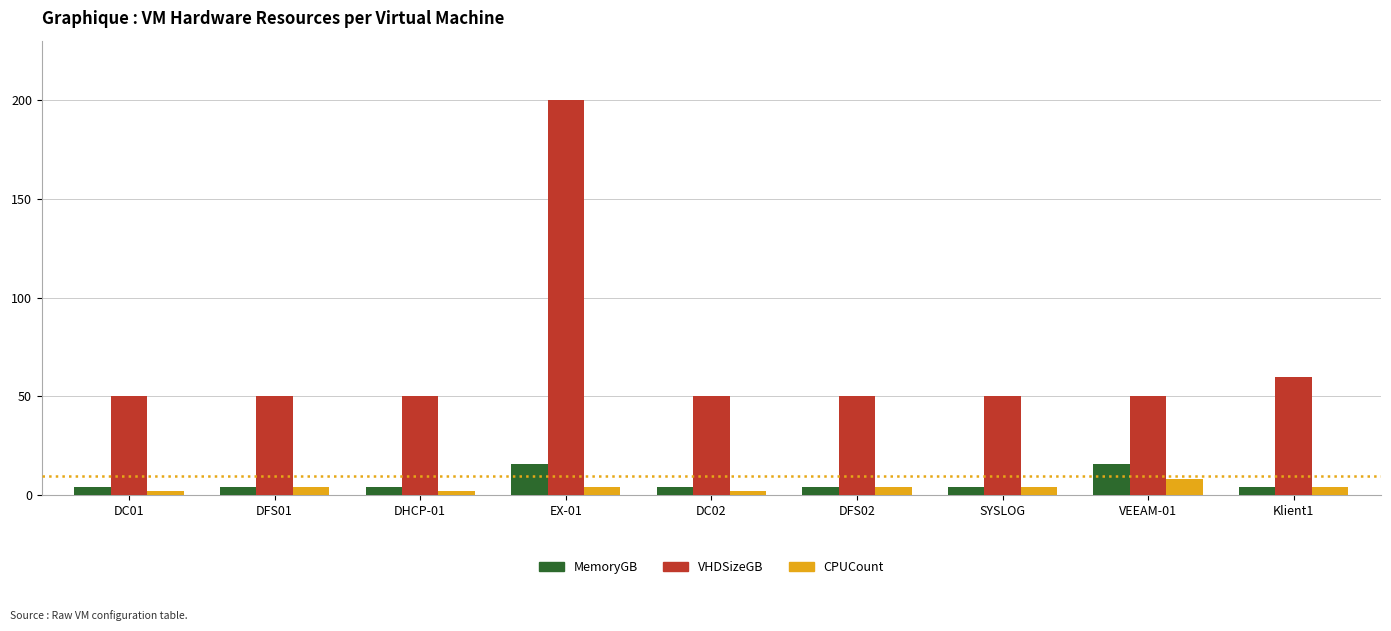

What is the smallest value displayed?

2